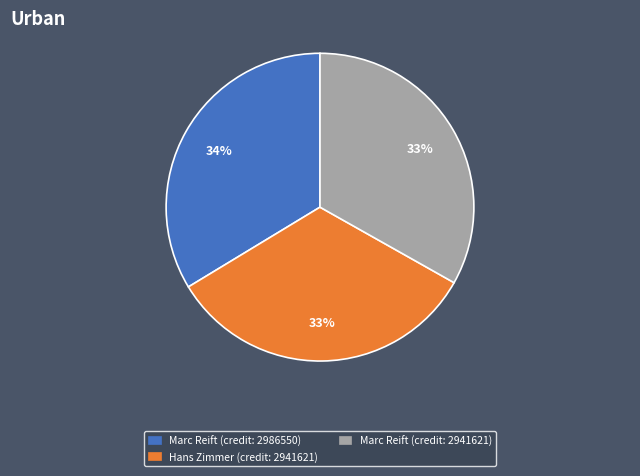

To the nearest percent, what is the average slice percentage?

33%